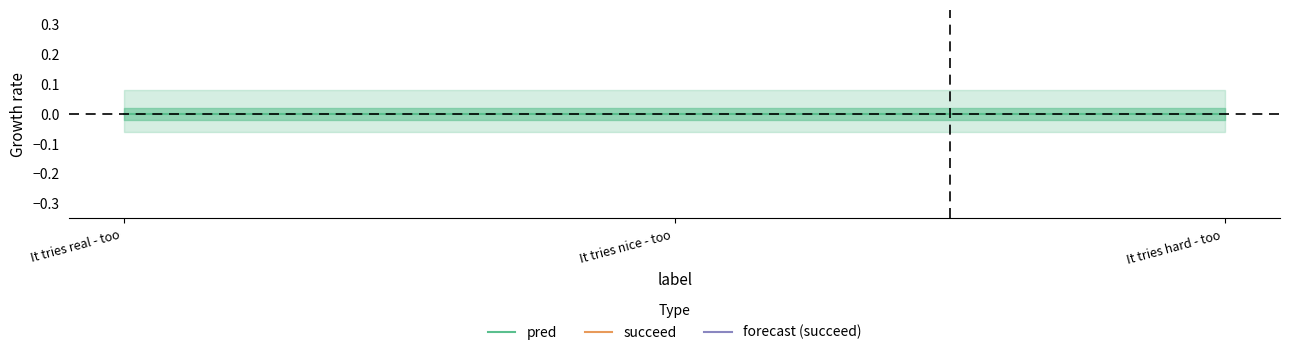

What are all the series names shown in the legend?

pred, succeed, forecast (succeed)